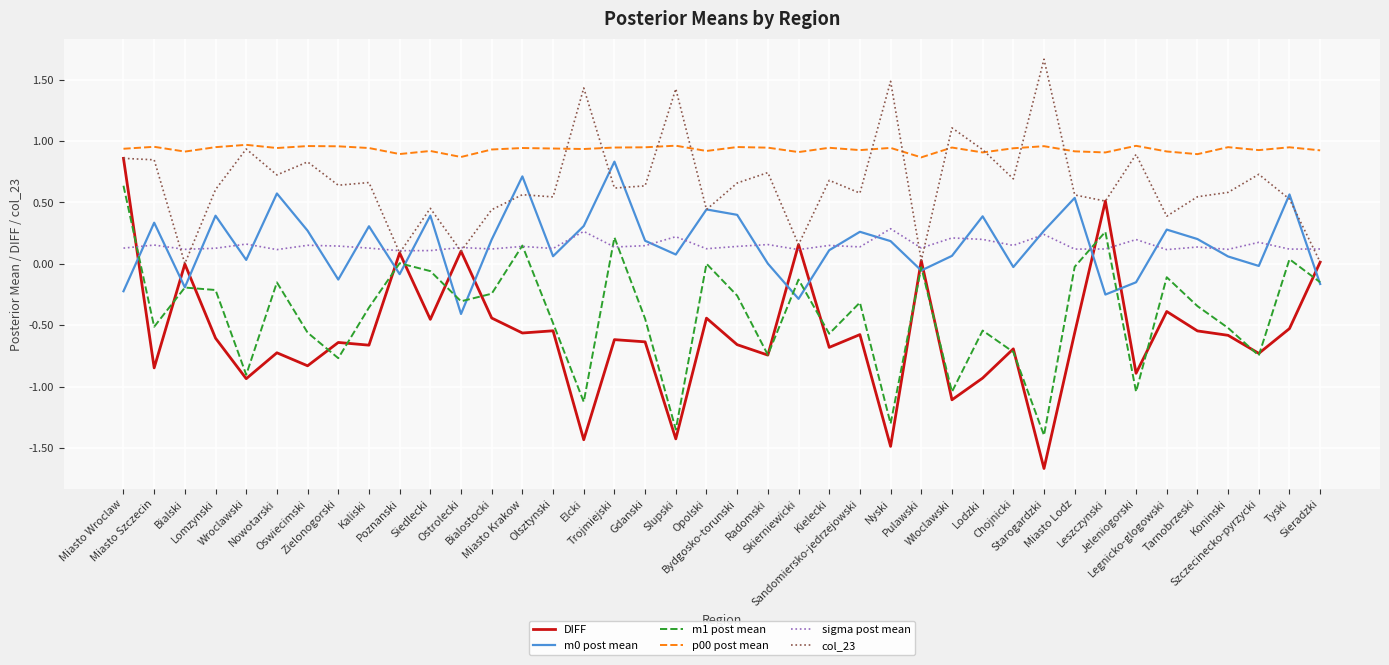

Which series has the largest total across all categories?

p00 post mean